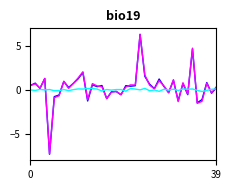

What is the label of the 33rd point from the right?

7